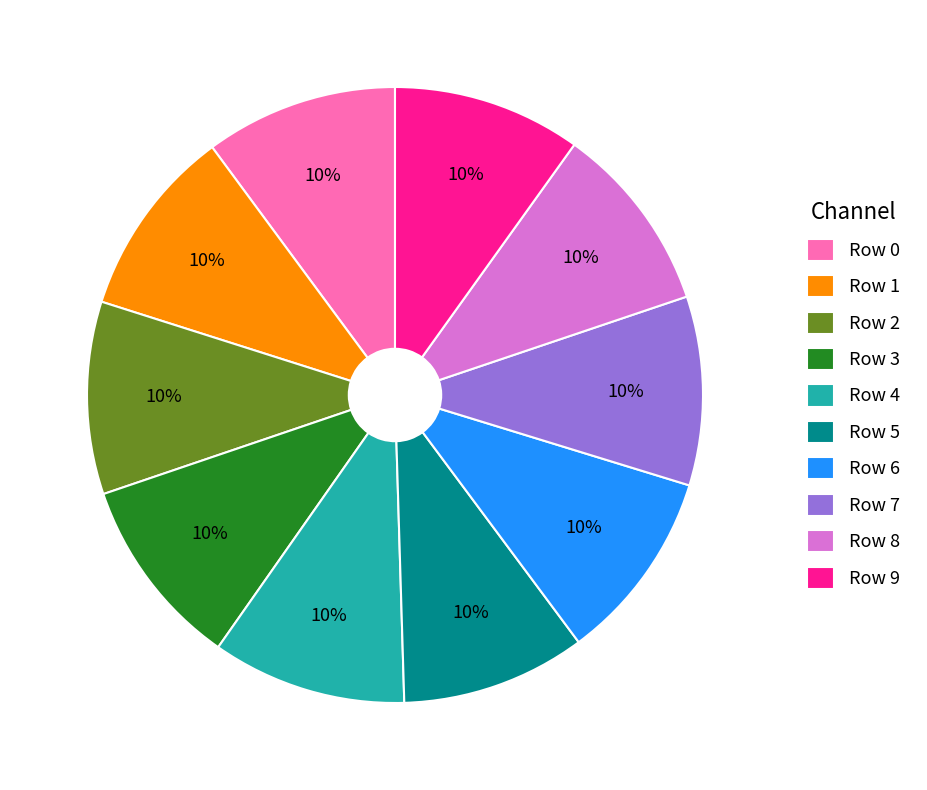

How many slices are in this pie chart?

10